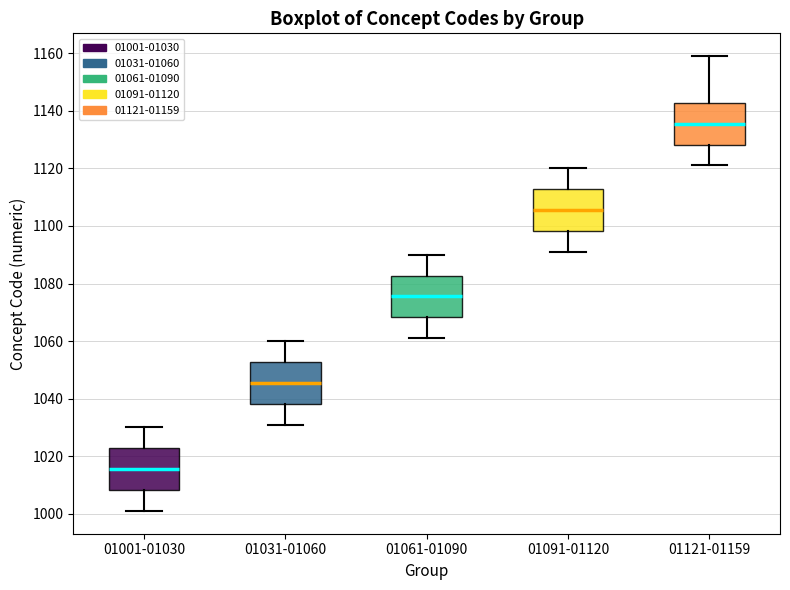

Which box has the lowest median line?

01001-01030